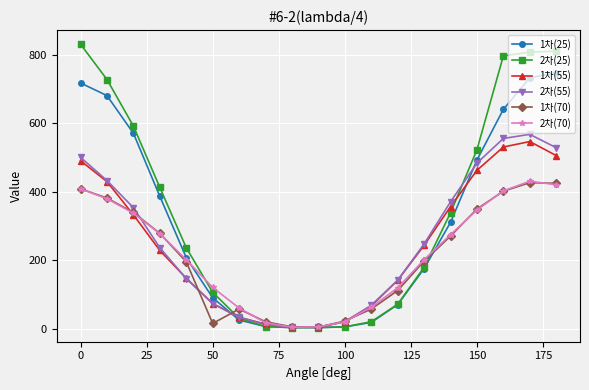

Which series has the largest total across all categories?

2차(25)